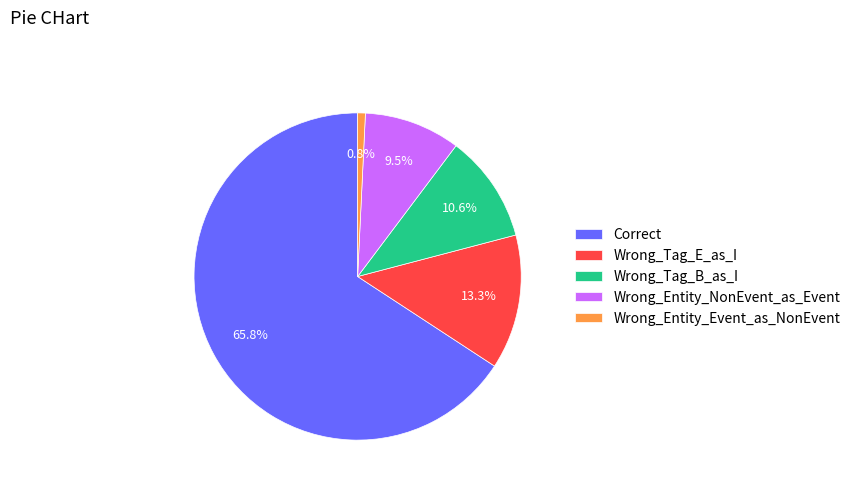

What is the smallest slice in the pie chart?

Wrong_Entity_Event_as_NonEvent